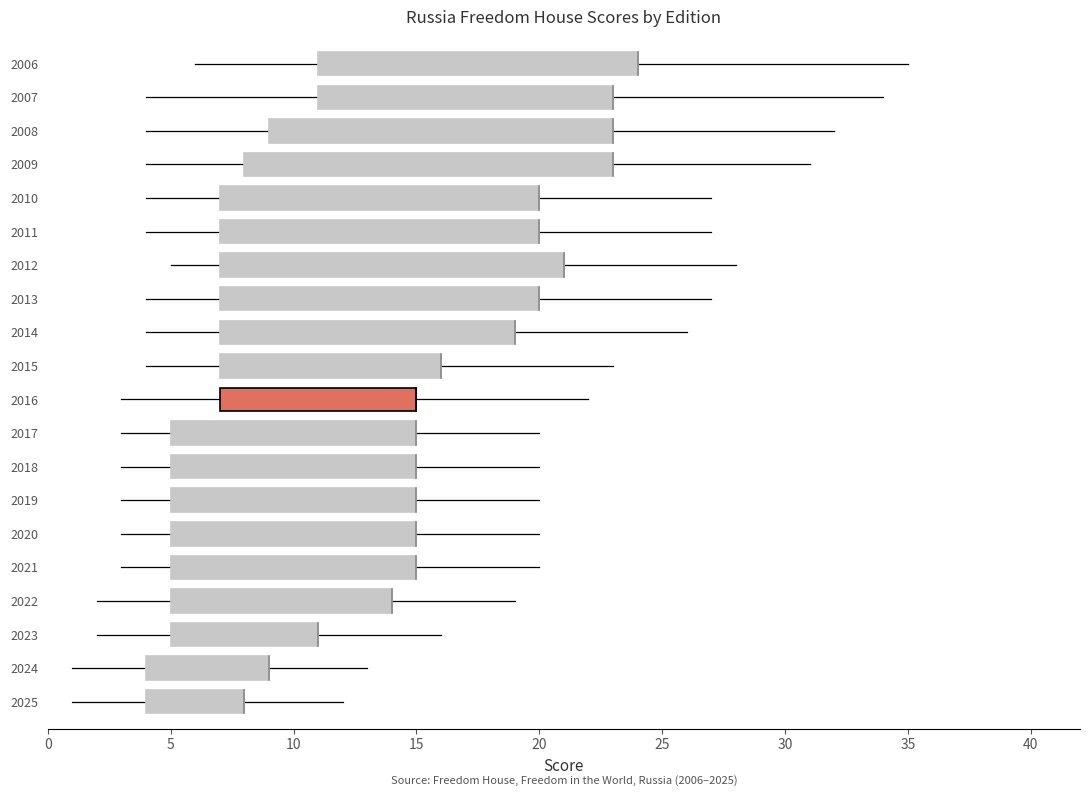

What is the maximum value shown in the chart?

35